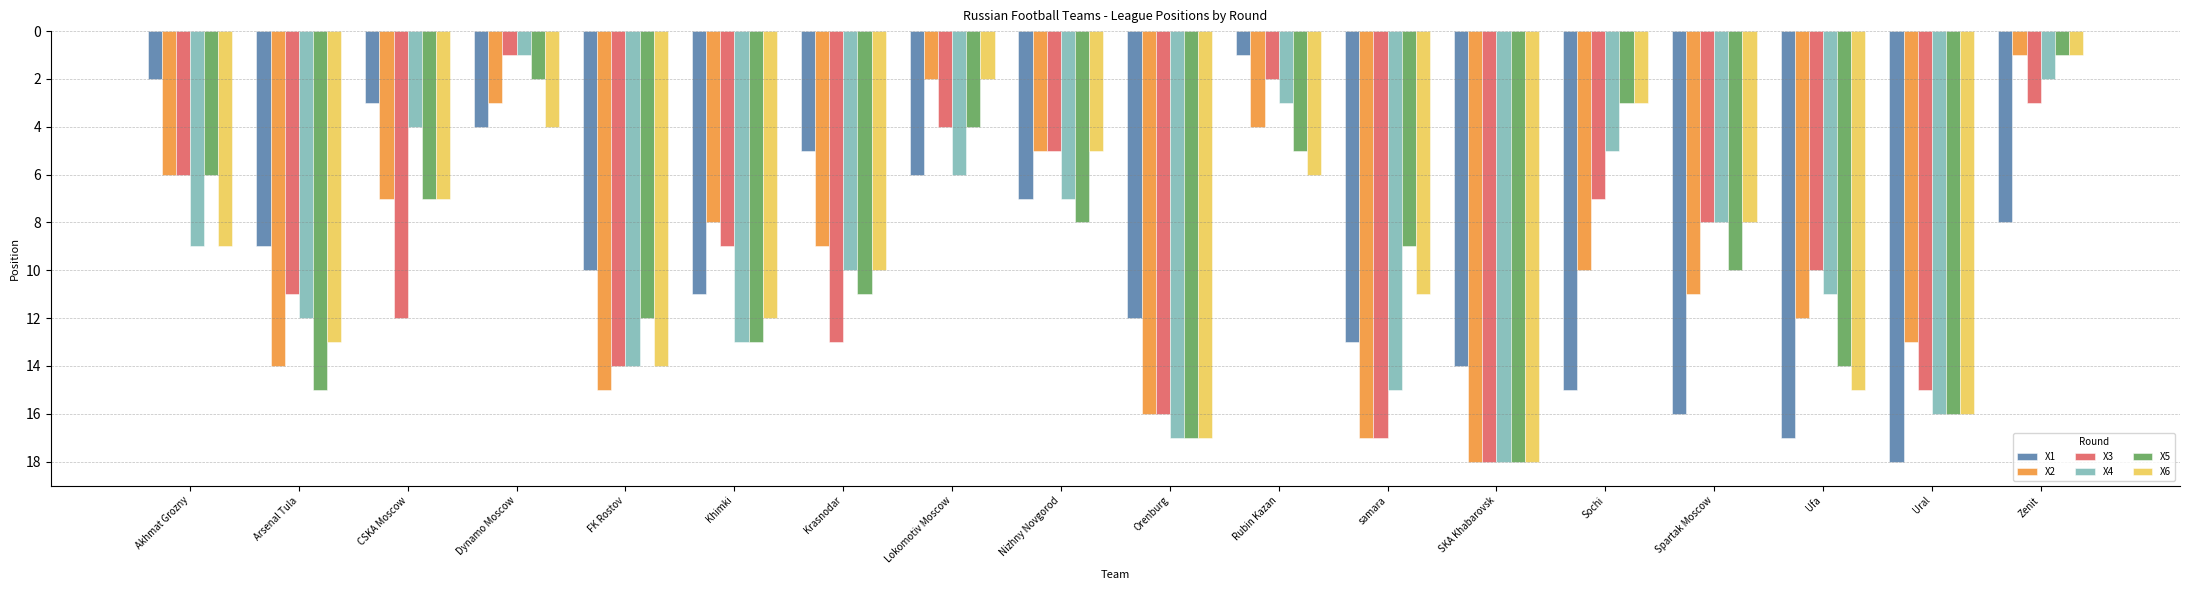

The value of X5 at Ural is 16. True or false?

True